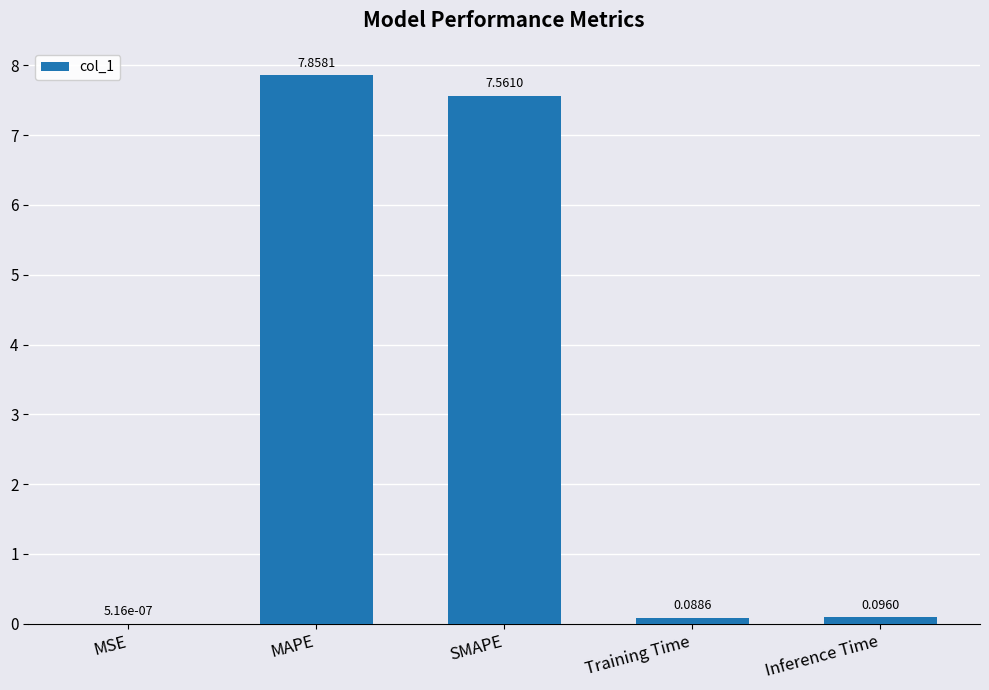

What is the sum of all values?

15.6